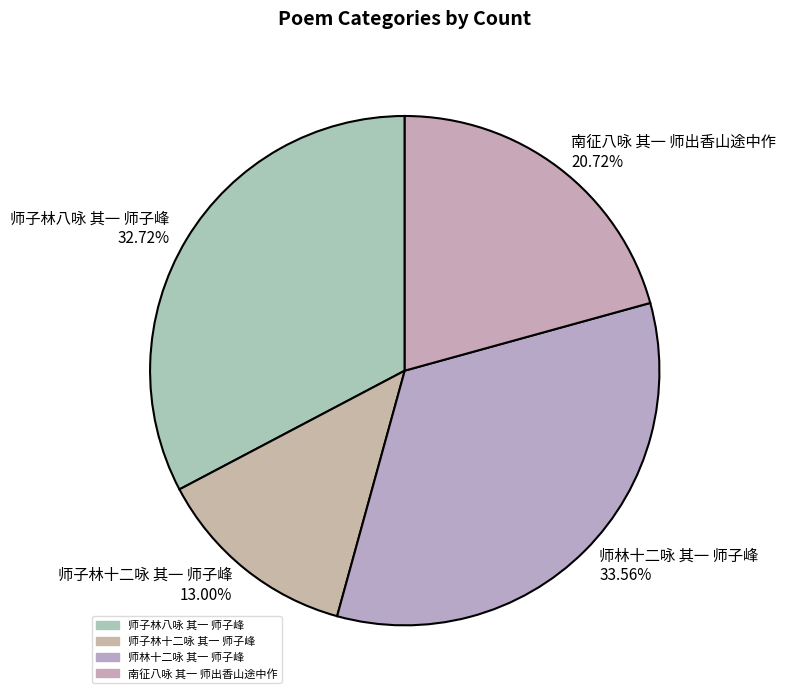

To the nearest percent, what portion does 师子林十二咏 其一 师子峰 represent?

13%